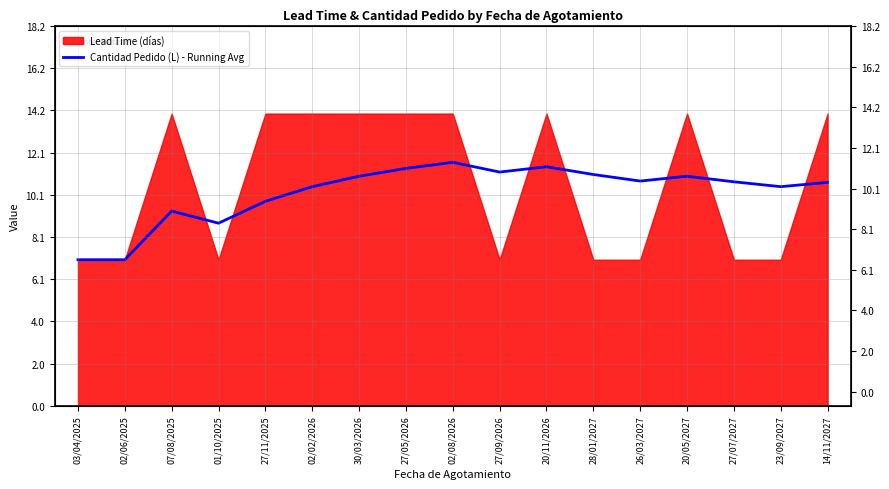

The value at 07/08/2025 is 14.6. True or false?

False